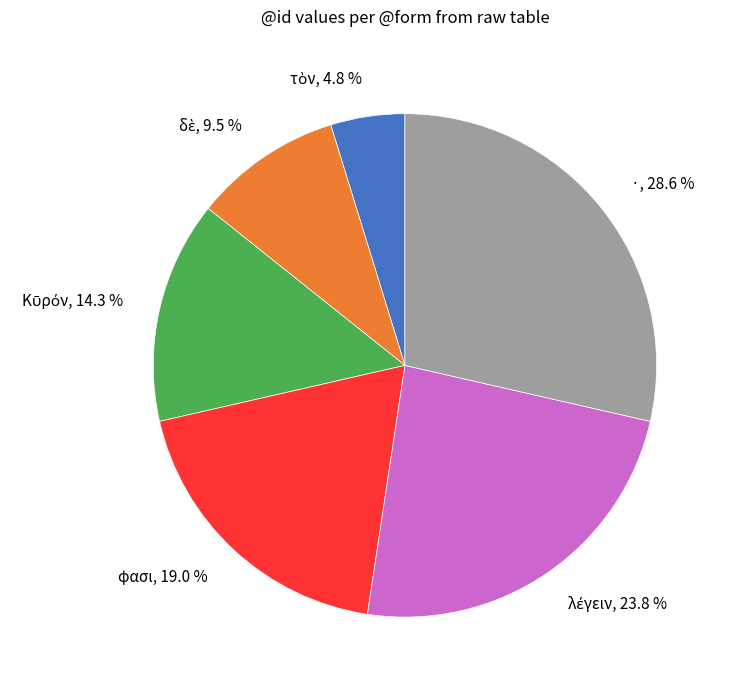

What percentage is NOT represented by ·?

71.4%